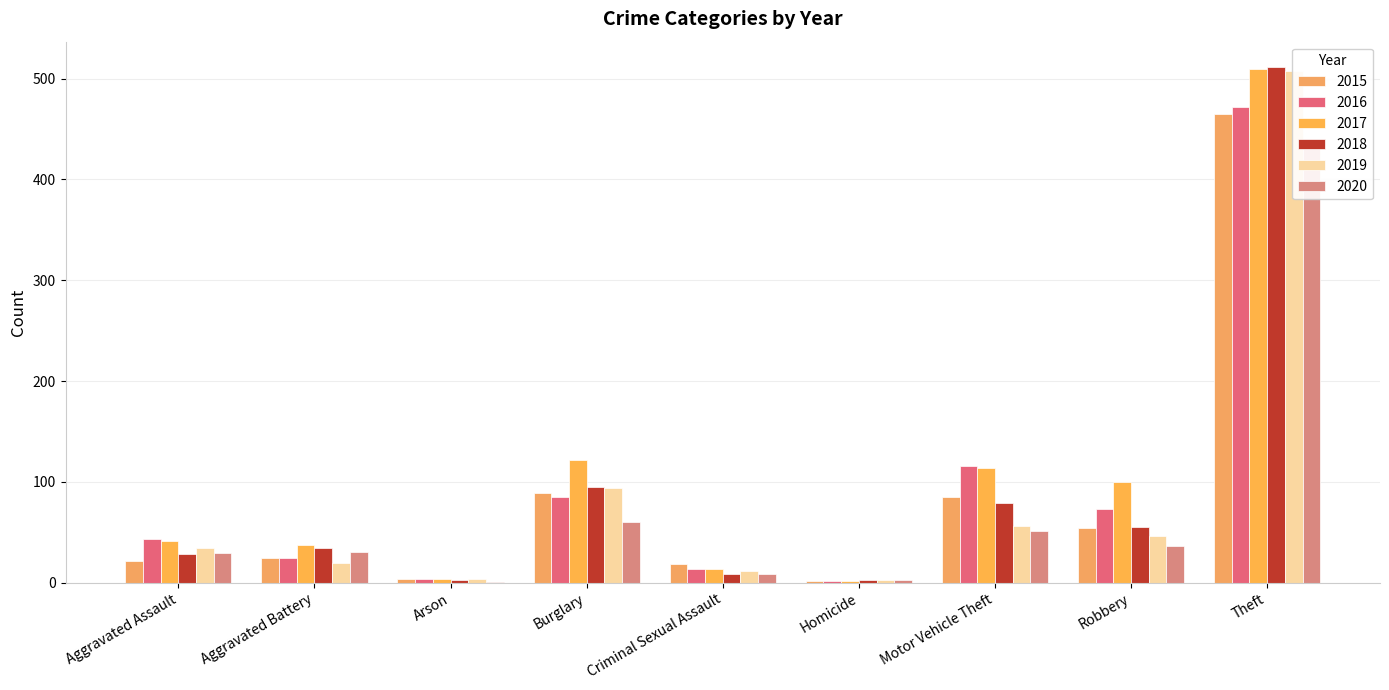

Which series changed the most between Aggravated Assault and Robbery?

2017